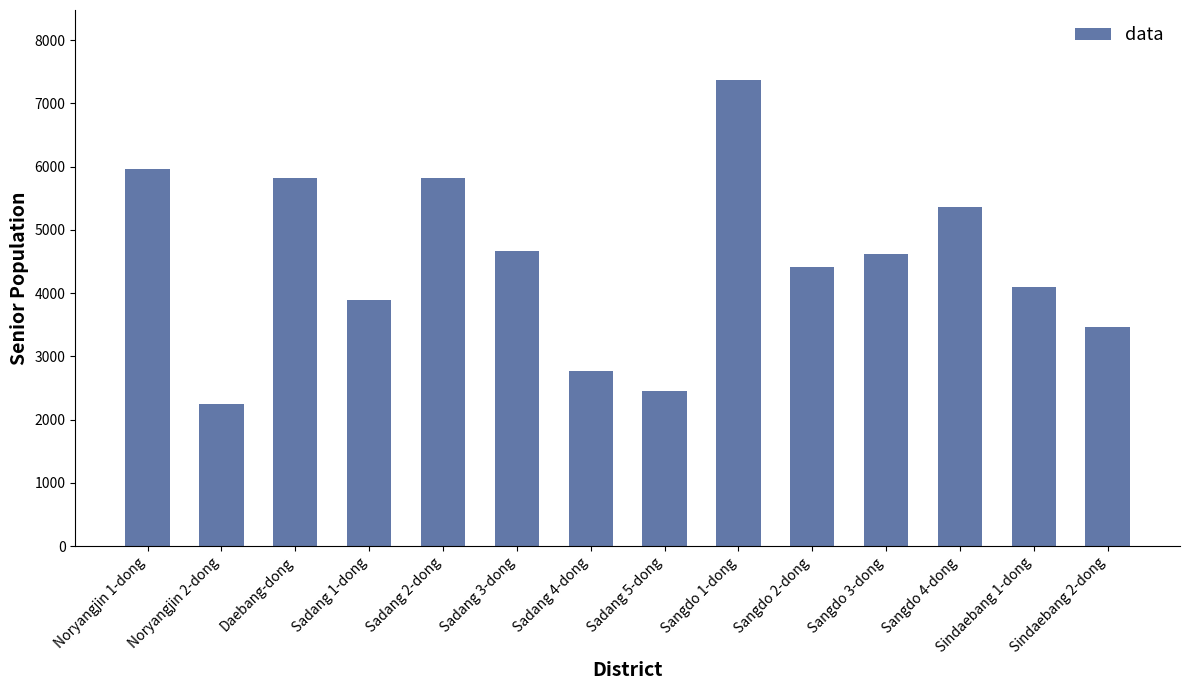

The chart shows a value of 5534 at Sadang 1-dong. True or false?

False